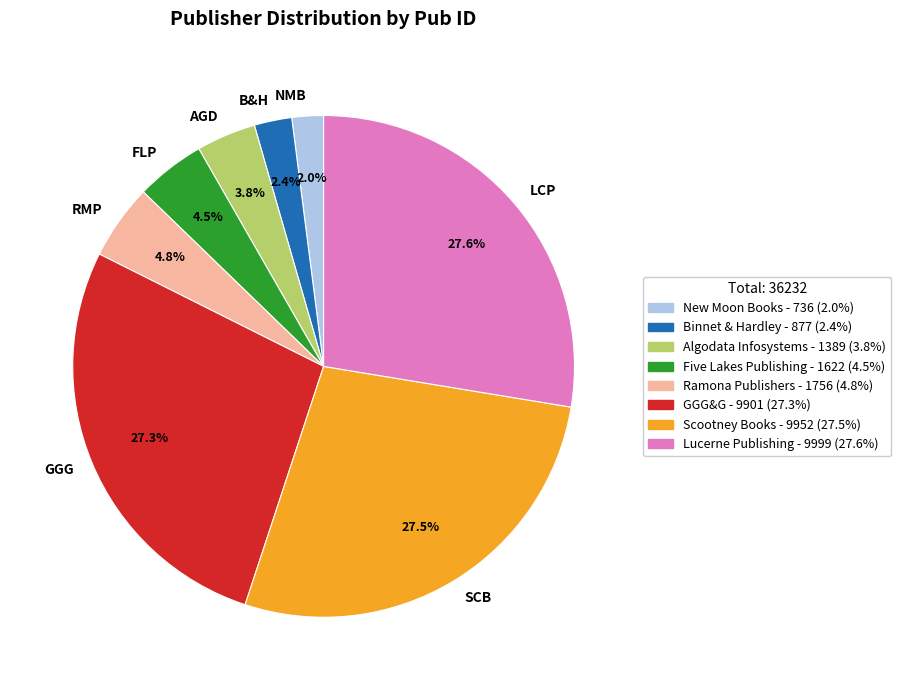

Between FLP and SCB, which is larger?

SCB